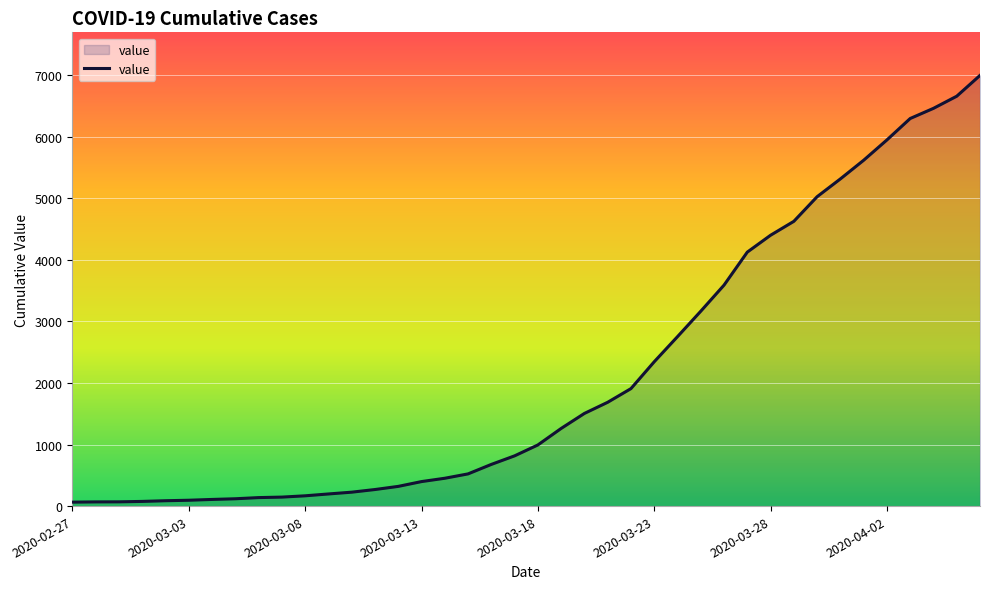

What is the greatest value displayed?

6995